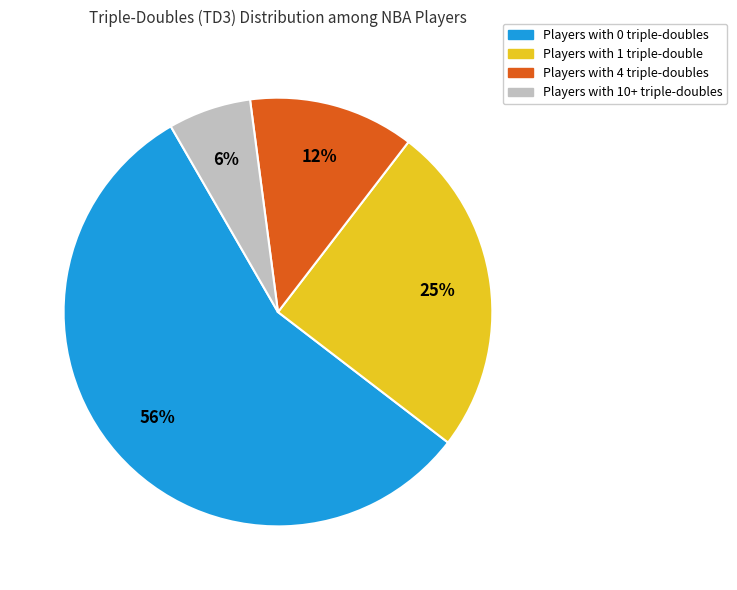

Is there any slice that represents more than half of the pie?

Yes